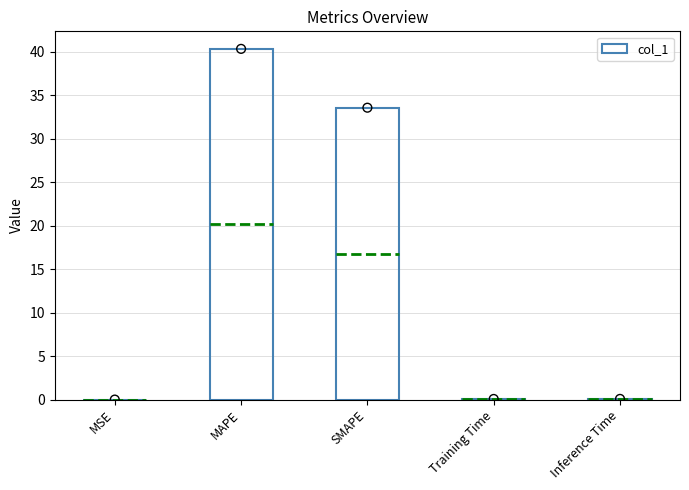

What is the change in value from MSE to MAPE?

+40.3